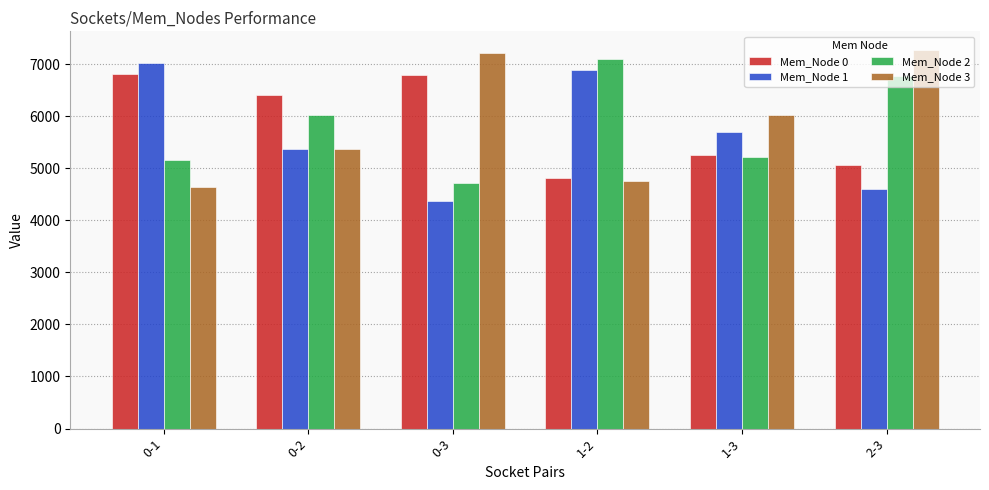

At which label is Mem_Node 0 closest to 5807?

1-3